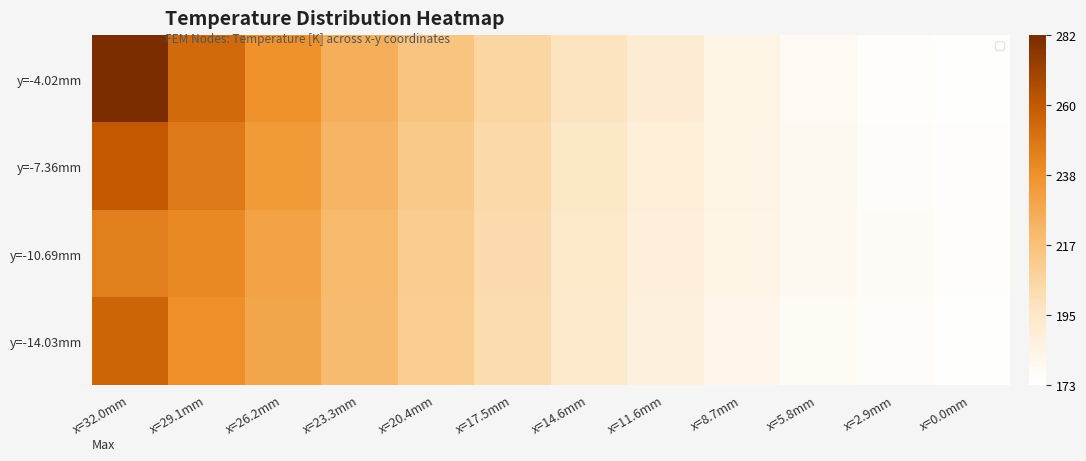

At how many categories does at least one series exceed 182?

9